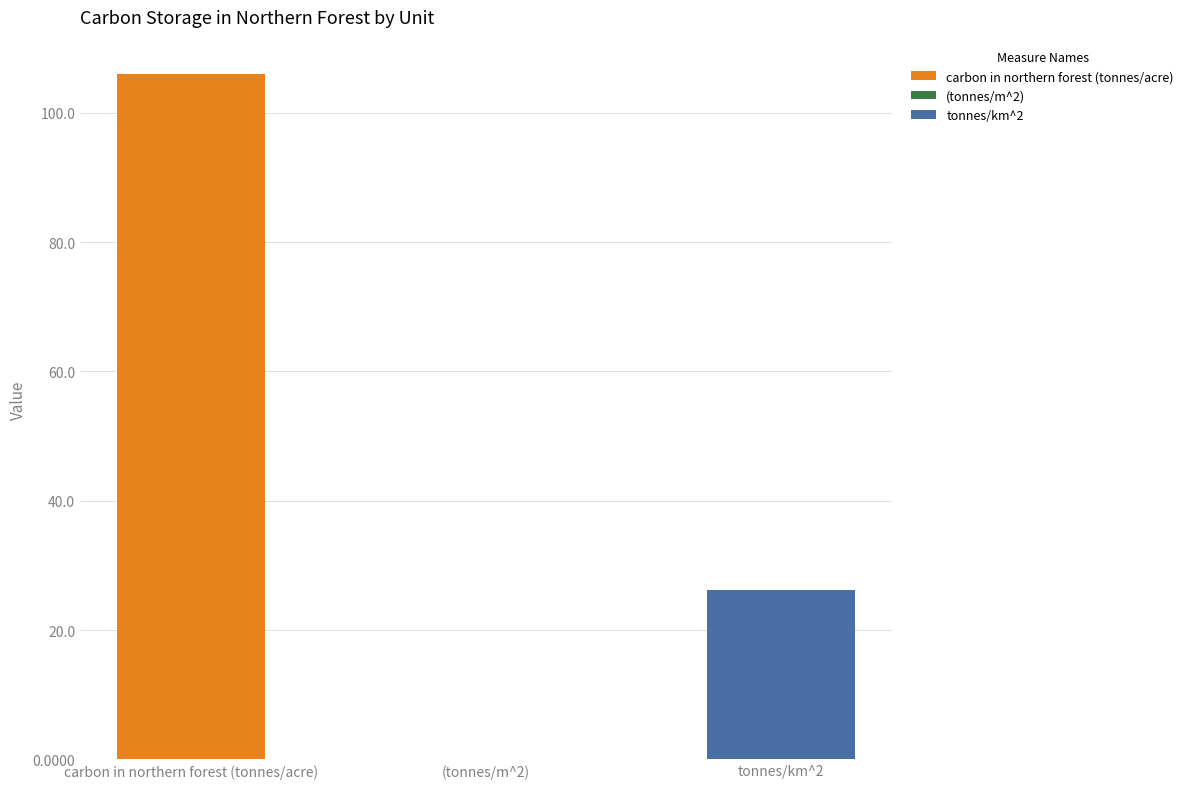

How many values are below 26?

1